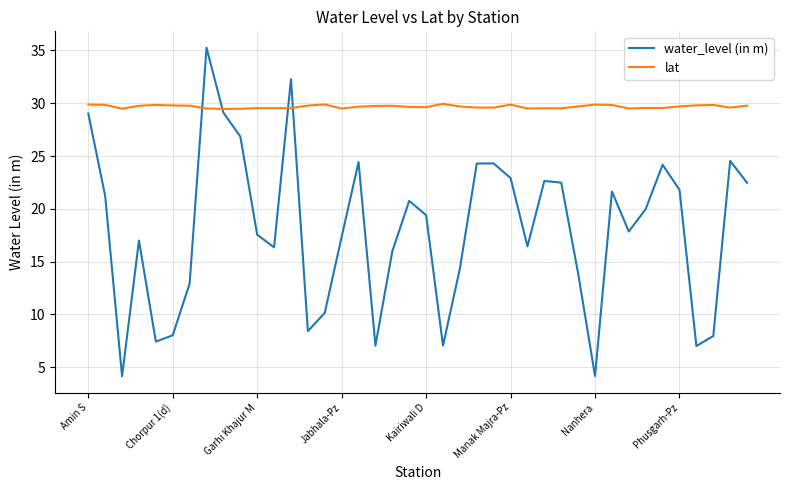

Which series has the largest range (max minus min)?

water_level (in m)